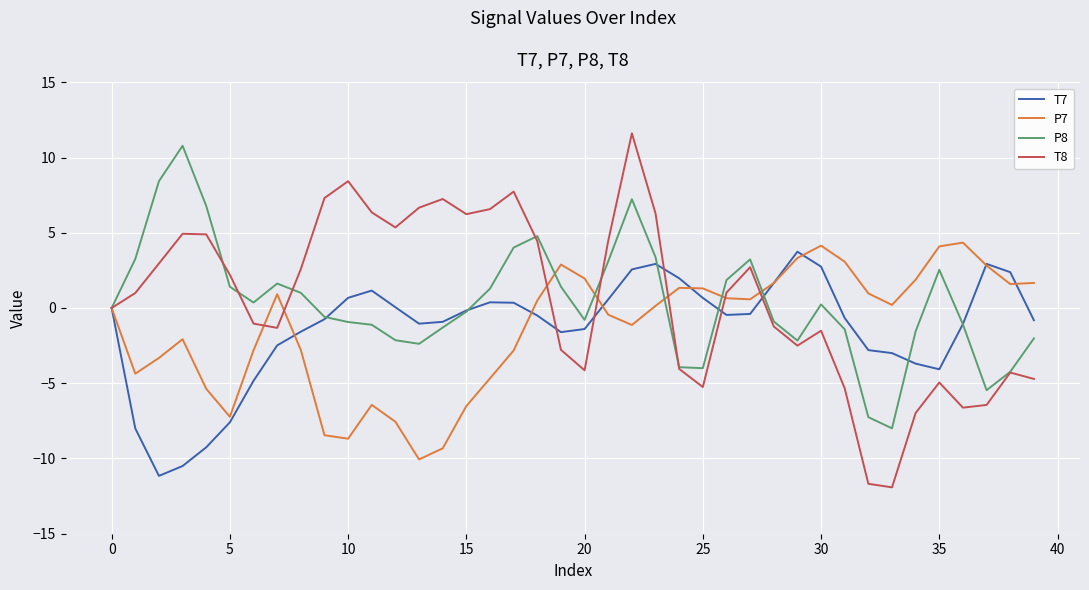

Which series has the widest spread of values?

T8